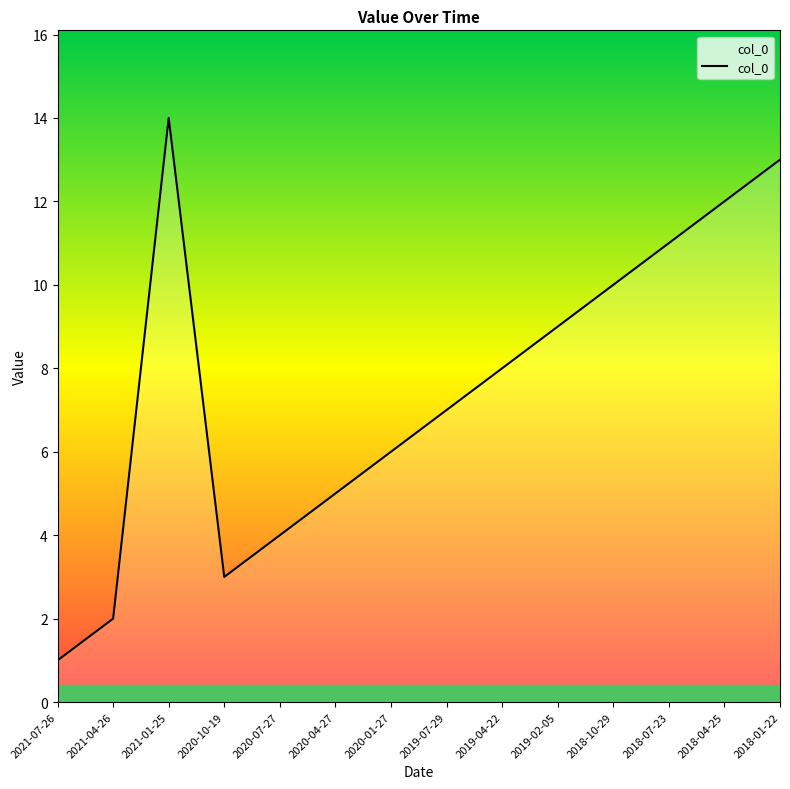

Where is the first local maximum?

2021-01-25